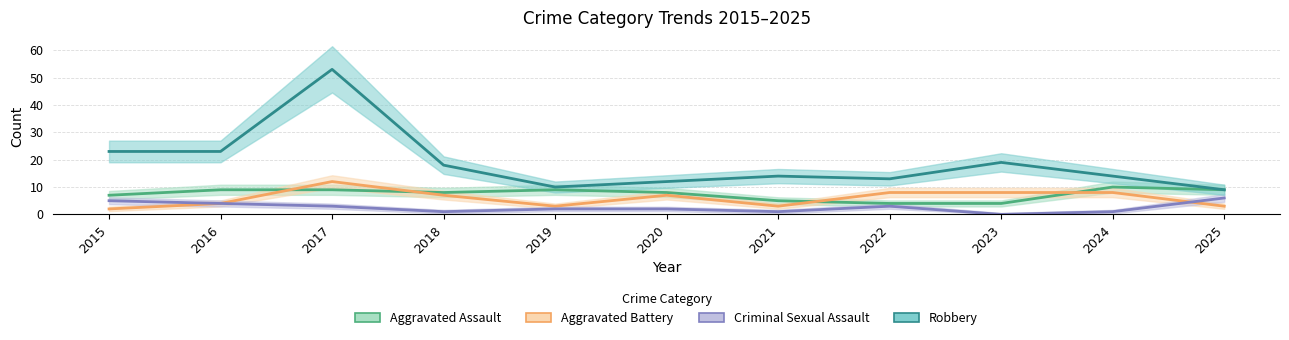

What is the value of the Criminal Sexual Assault point at the 5th from the left?

2